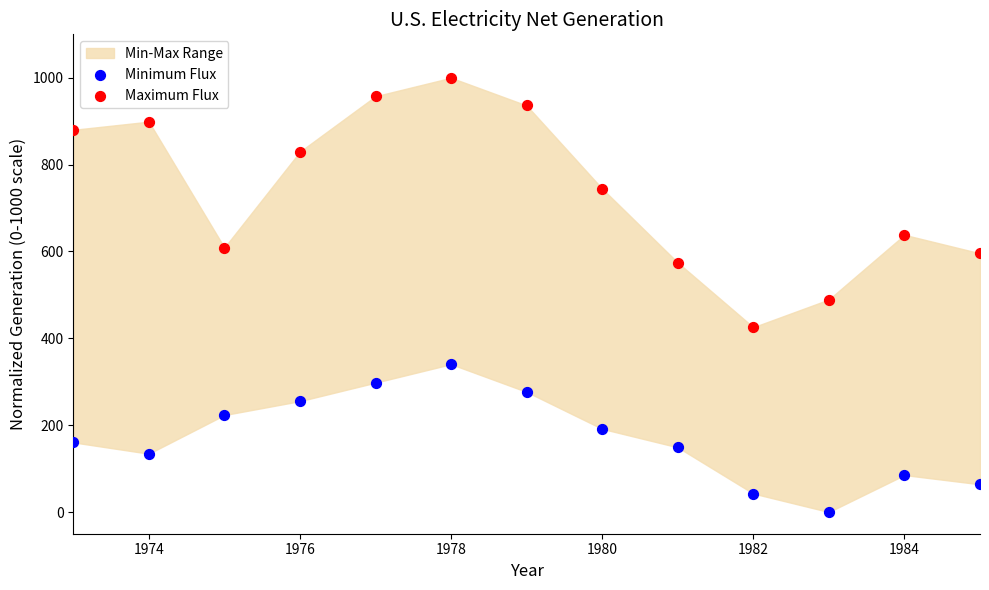

In the Maximum Flux series, what Y value is closest to 712?

744.7